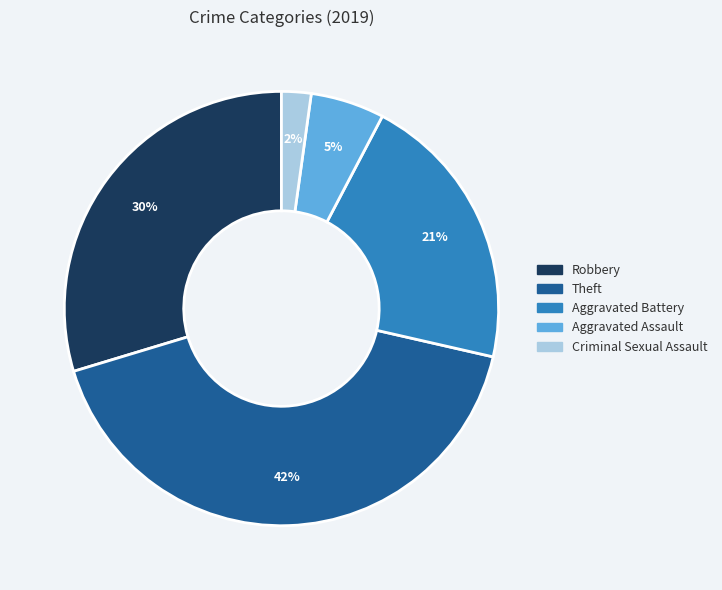

Does any single category account for the majority?

No